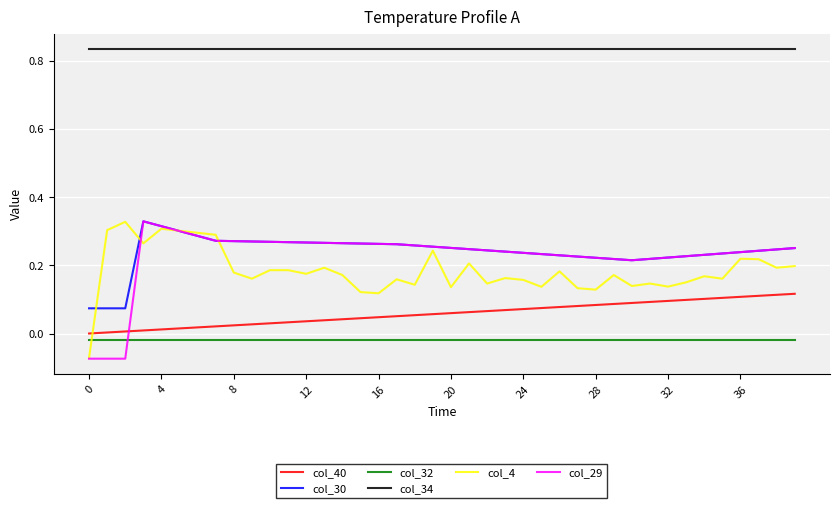

Which series has the widest spread of values?

col_29